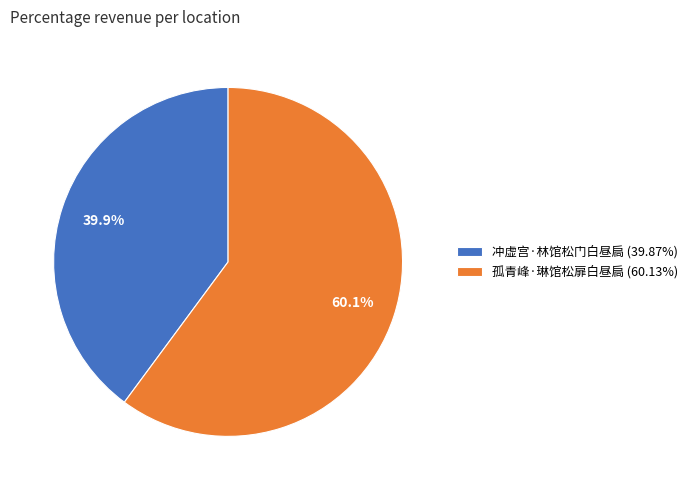

To the nearest percent, what is the difference between the 孤青峰·琳馆松扉白昼扃 and 冲虚宫·林馆松门白昼扃 slice percentages?

20%